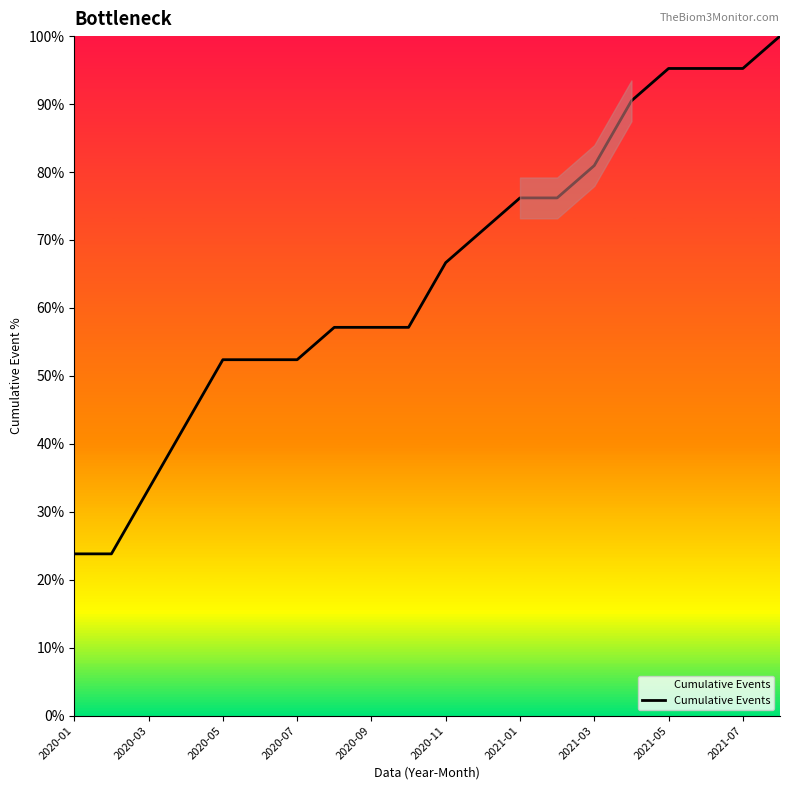

What is the maximum value shown in the chart?

100.0